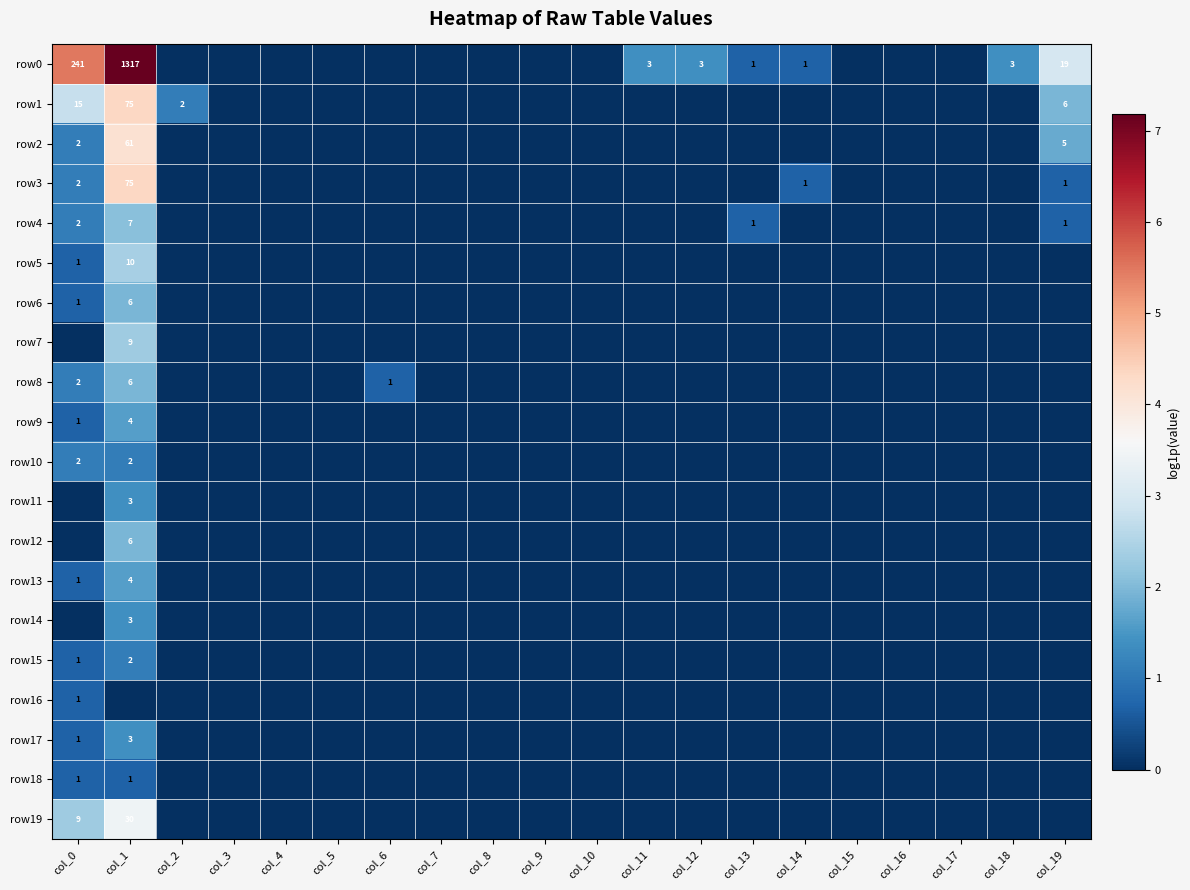

The value of row2 at col_0 is 2. True or false?

True